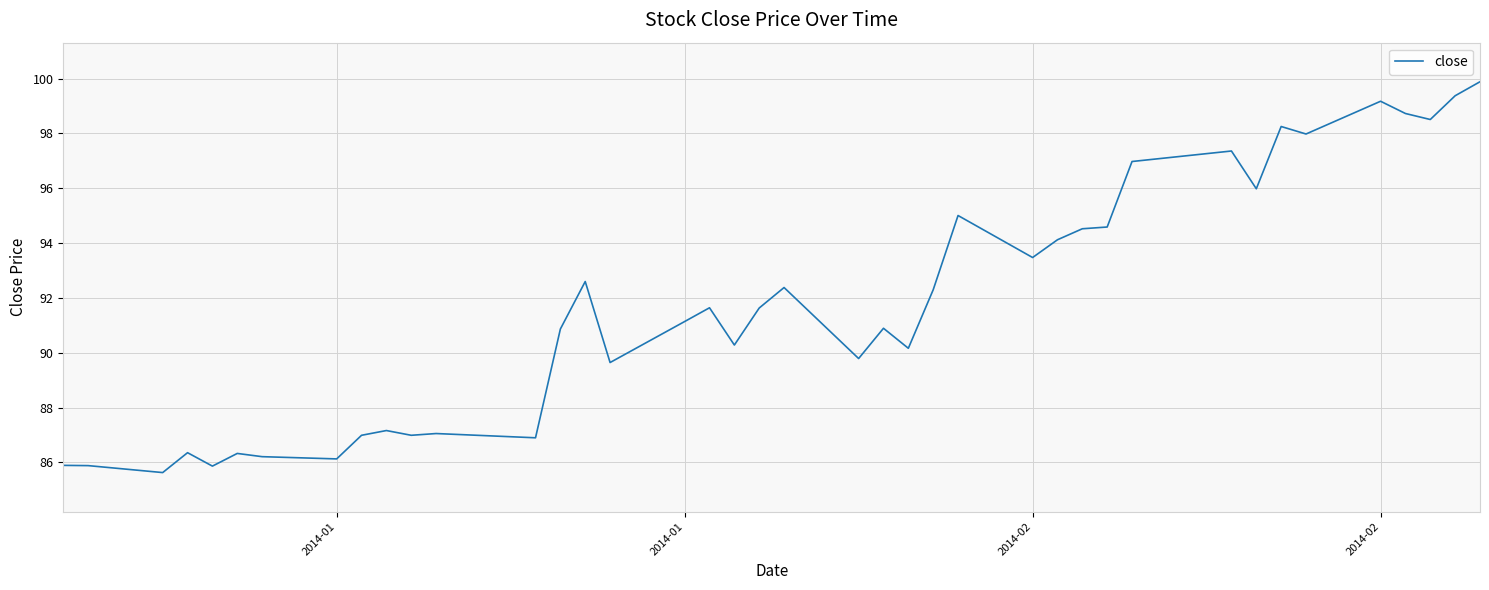

What is the sum of all values?

3670.7